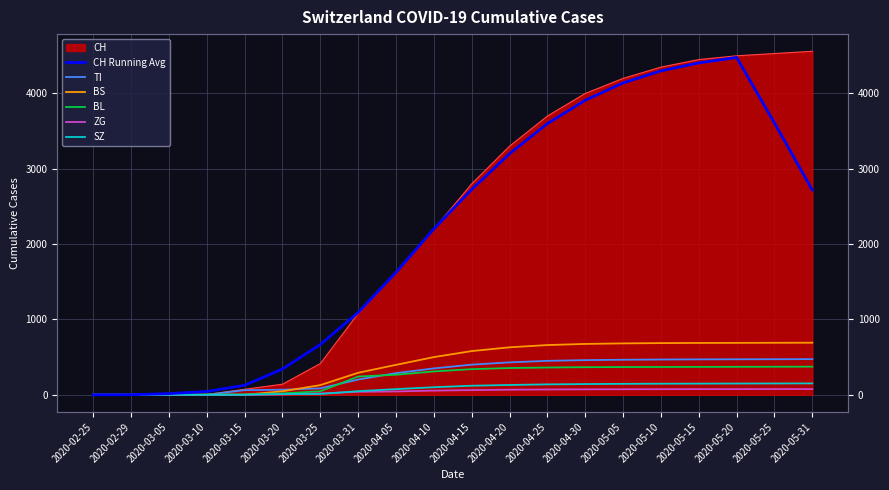

Is the value of ZG at 2020-03-25 greater than the value of CH Running Avg at 2020-04-10?

No